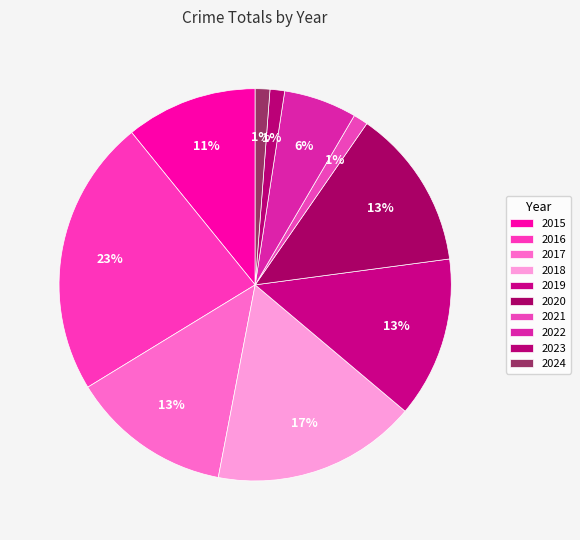

How many segments does this pie chart have?

10